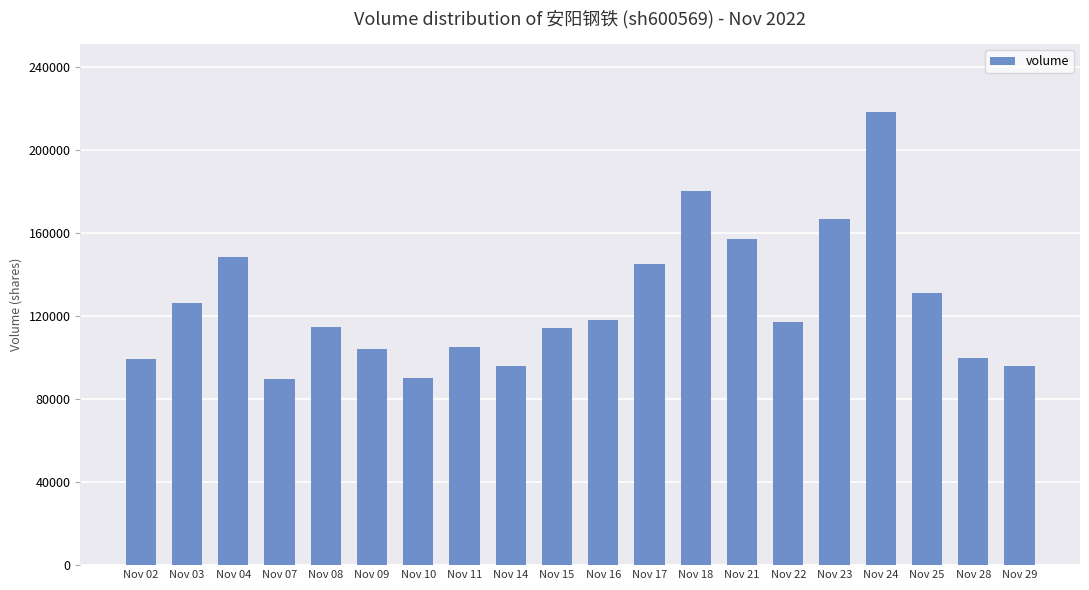

The value at Nov 23 is 290952. True or false?

False